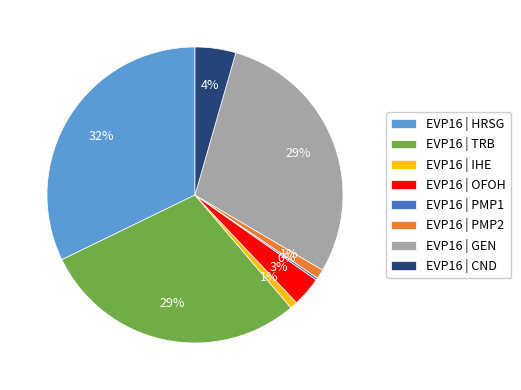

The EVP16 | GEN slice represents 29% of the pie. True or false?

True